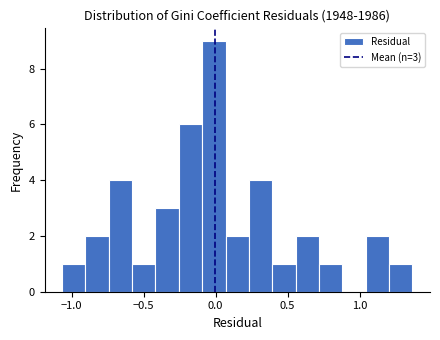

Read against the x-axis, roughly where is the centre of the tallest bar?

0.00